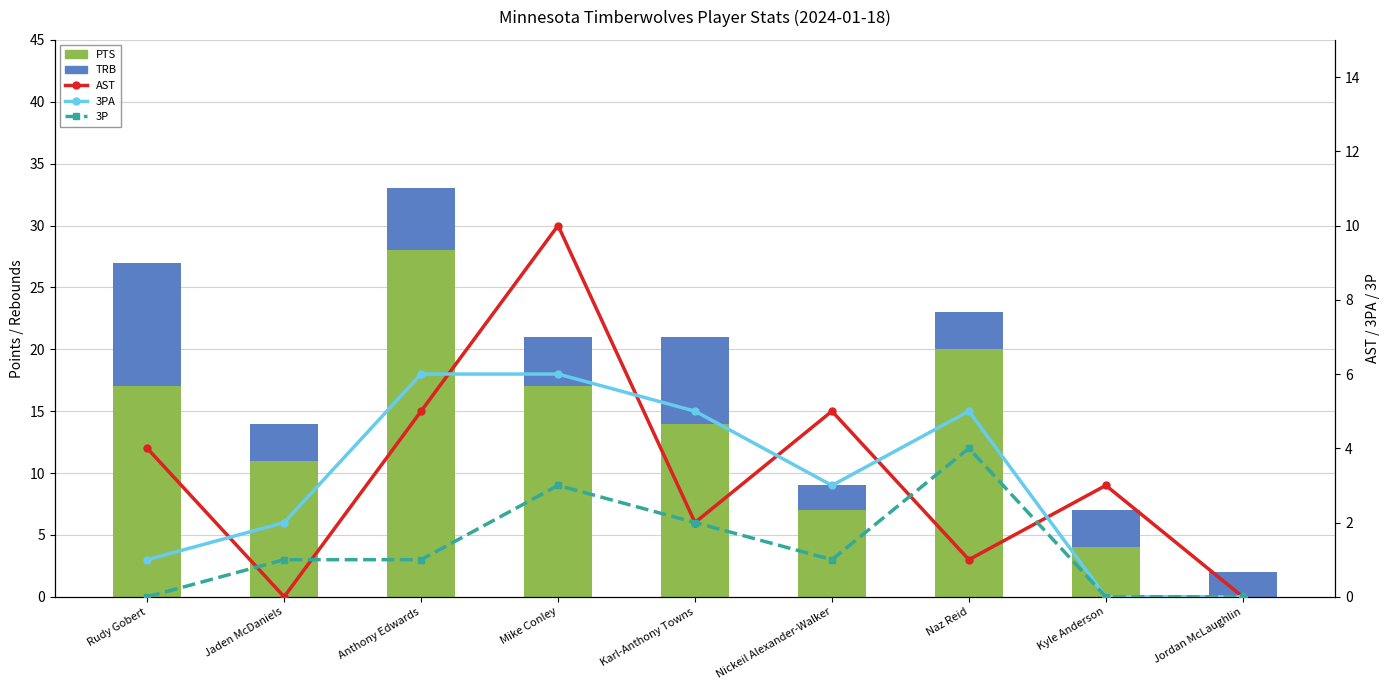

True or false: 3PA has a value of 5 at Naz Reid.

True